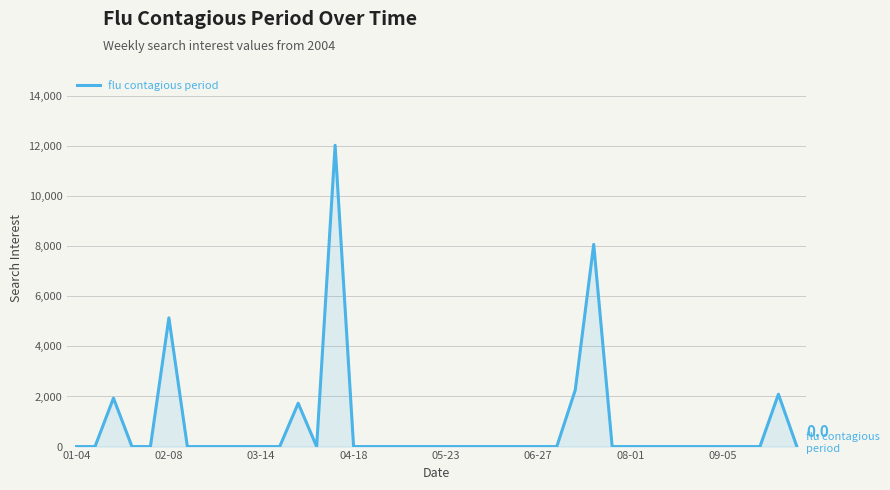

What is the greatest value displayed?

12030.1